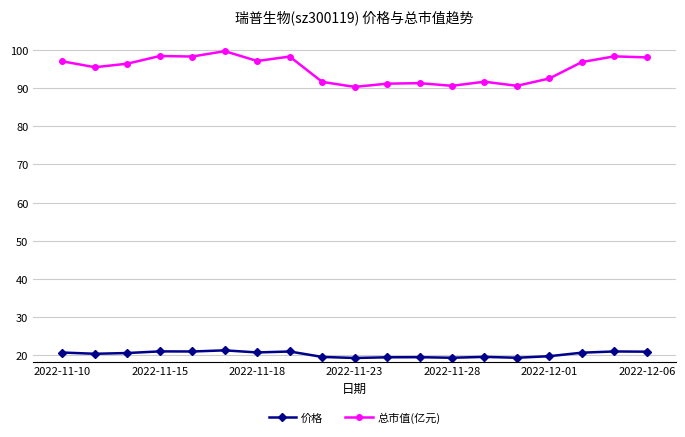

What is the average value of the 价格 series?

20.3